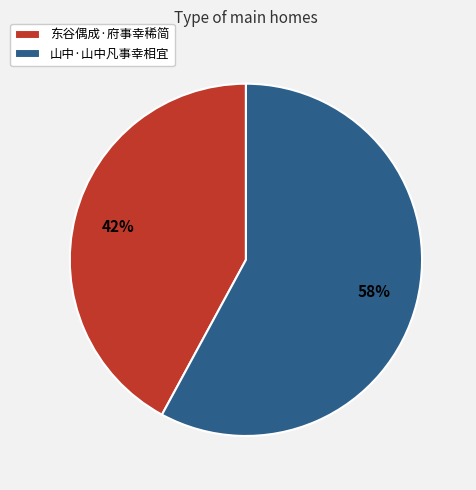

To the nearest percent, what percentage of the pie is 东谷偶成·府事幸稀简?

42%